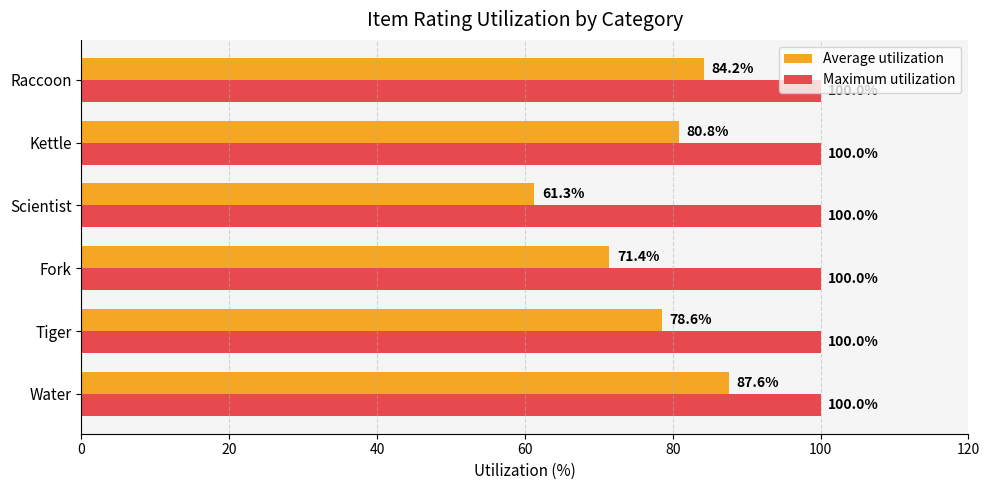

What is the difference between the second highest and minimum values in the Average utilization series?

22.9